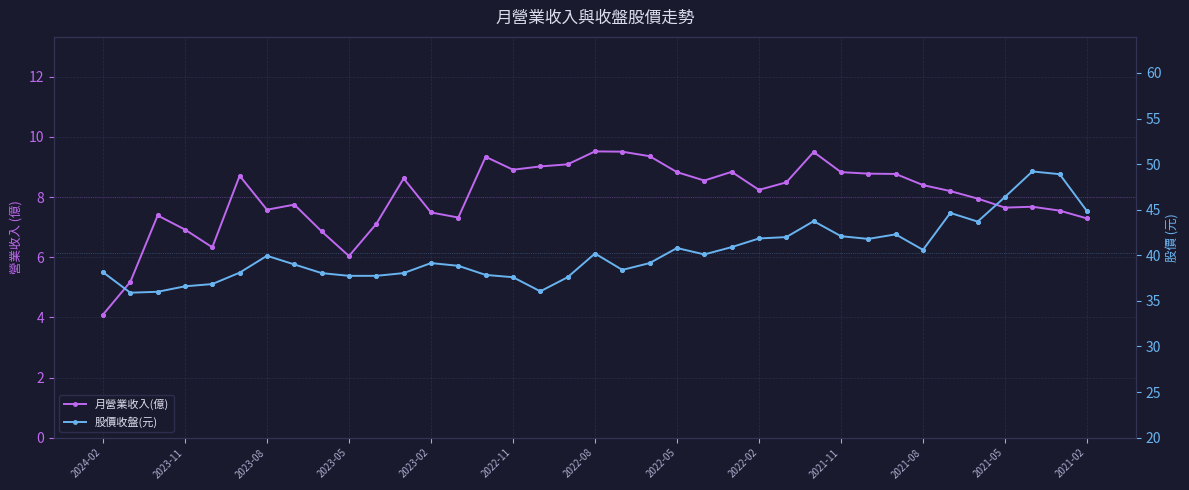

Is the value of 股價收盤(元) at 22 greater than the value of 月營業收入(億) at 29?

Yes